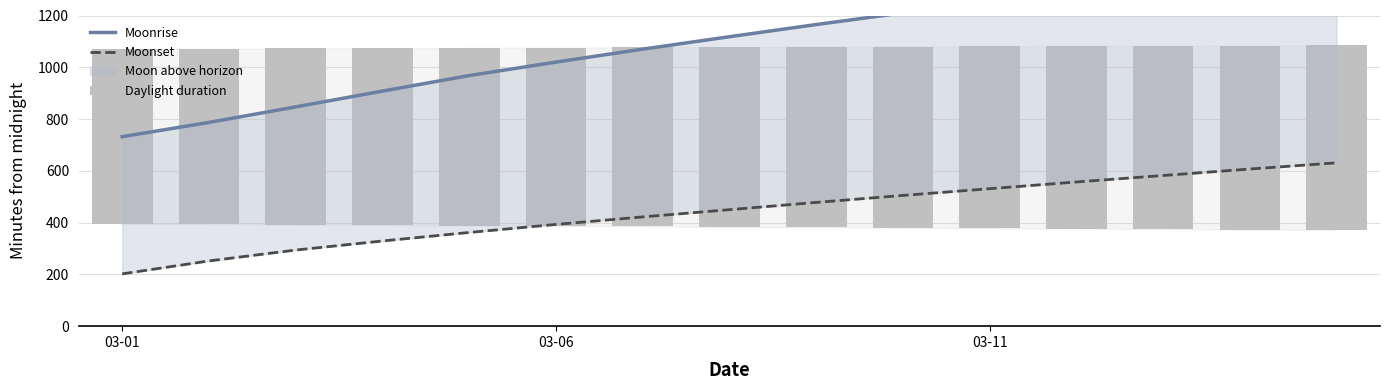

What is the value of the Moonrise bar at the 9th from the left?

1165